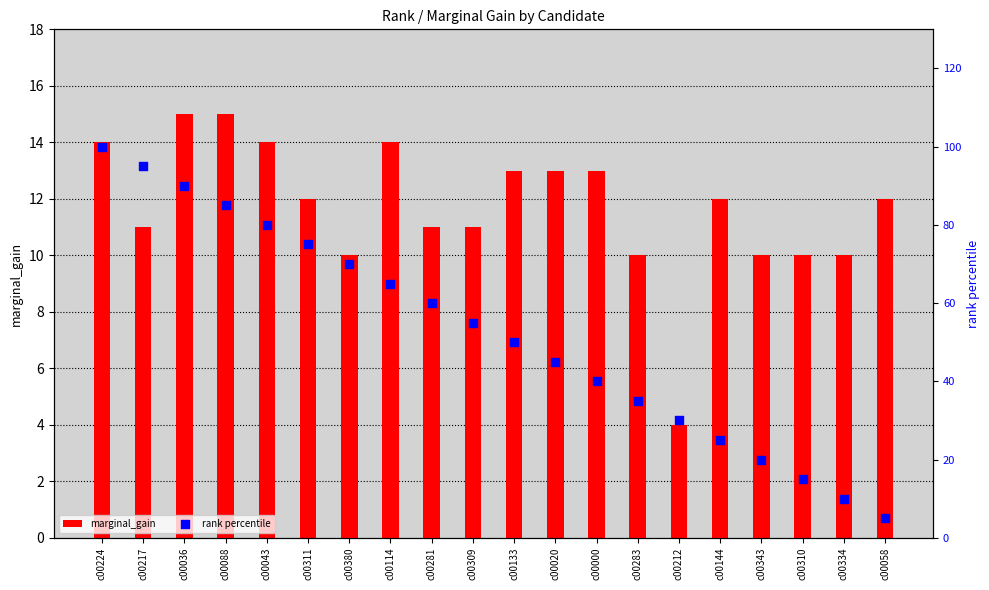

Which series contains the lowest Y value?

marginal_gain